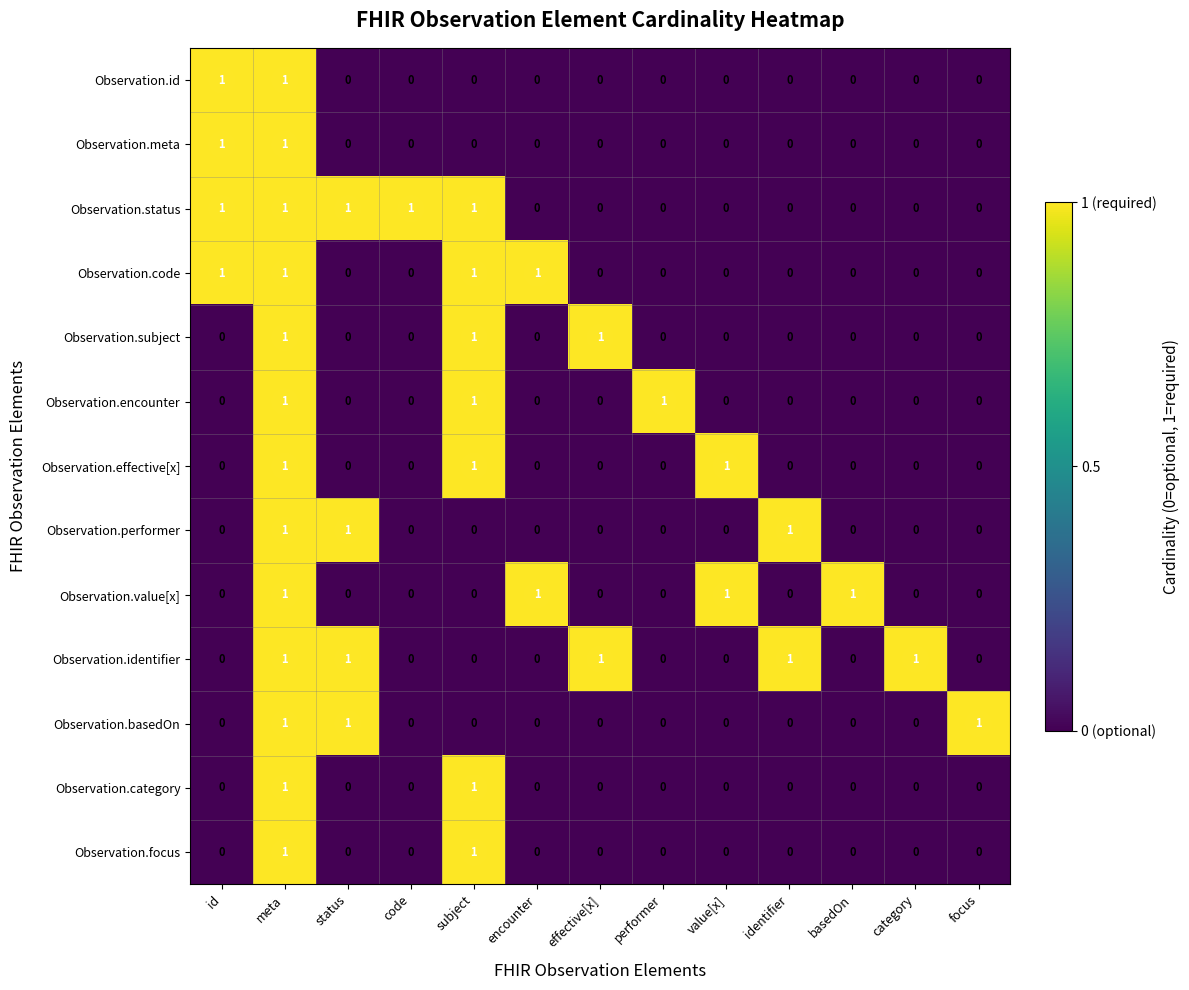

What is the sum of all Observation.code values?

4